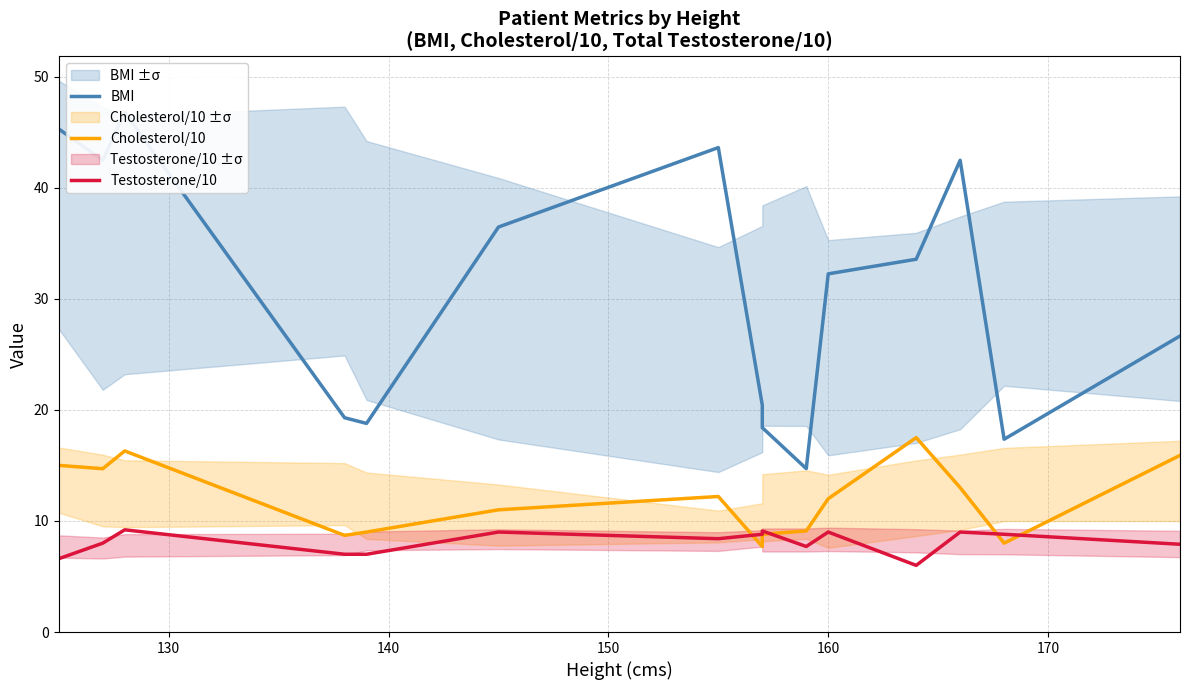

What are all the series names shown in the legend?

BMI, Cholesterol/10, Testosterone/10